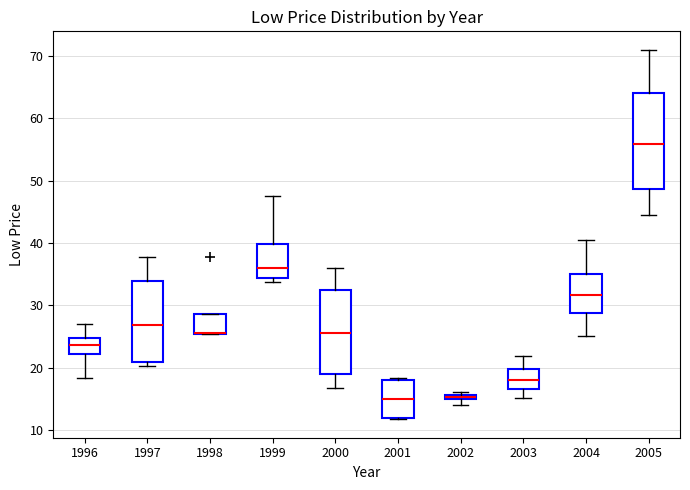

Which box is the tallest, from its lower edge to its upper edge?

2005